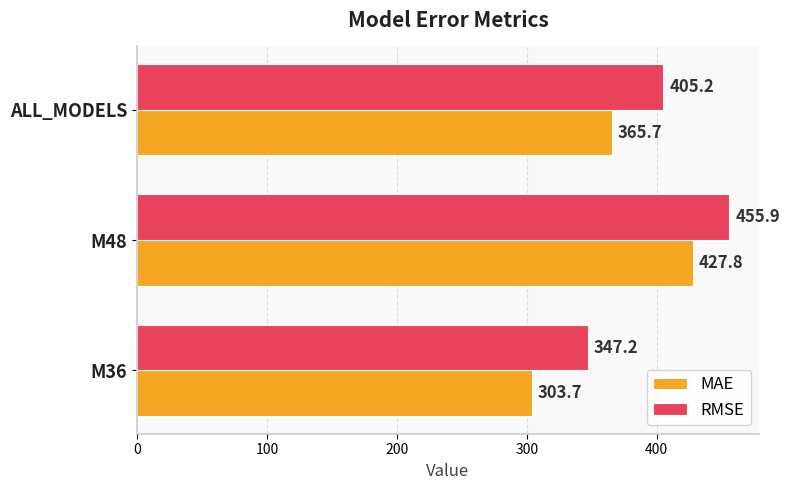

What is the difference between the second highest and minimum values in the MAE series?

62.0